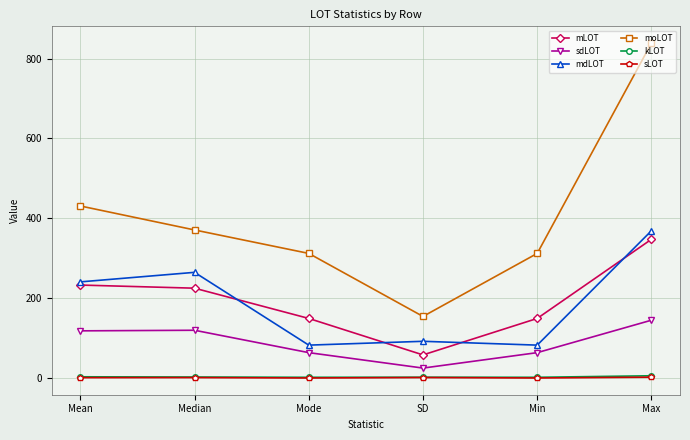

True or false: mdLOT has a value of 130.5 at SD.

False